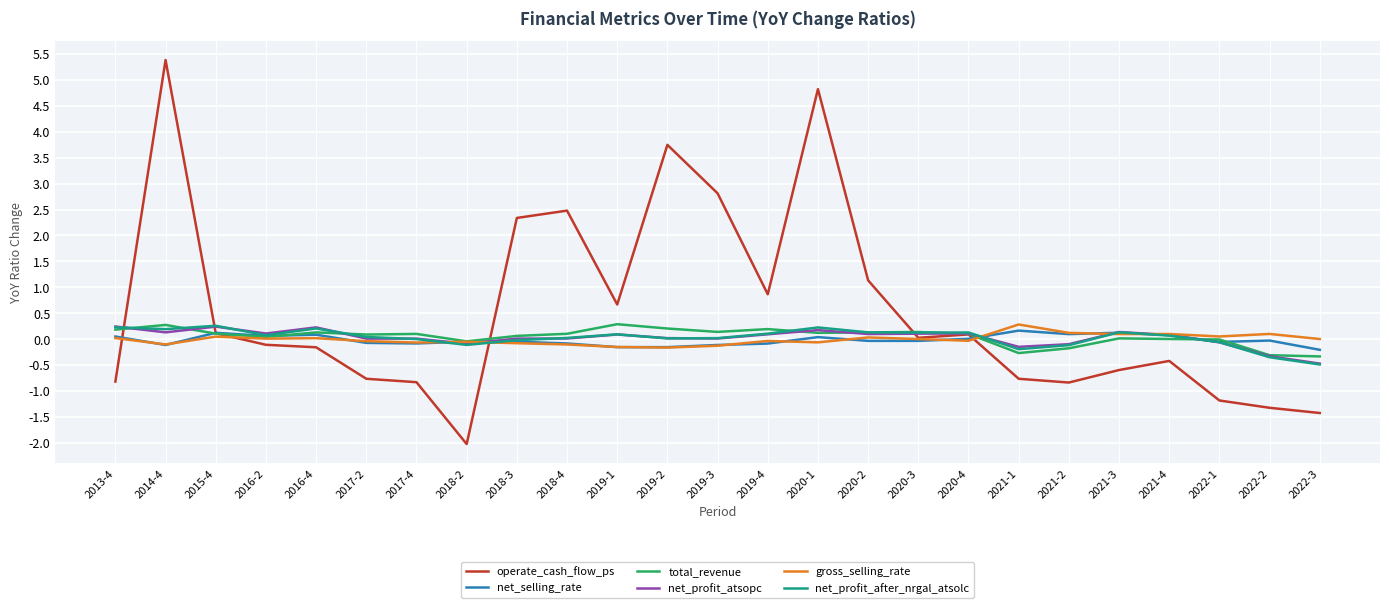

At how many categories does at least one series exceed 4?

2